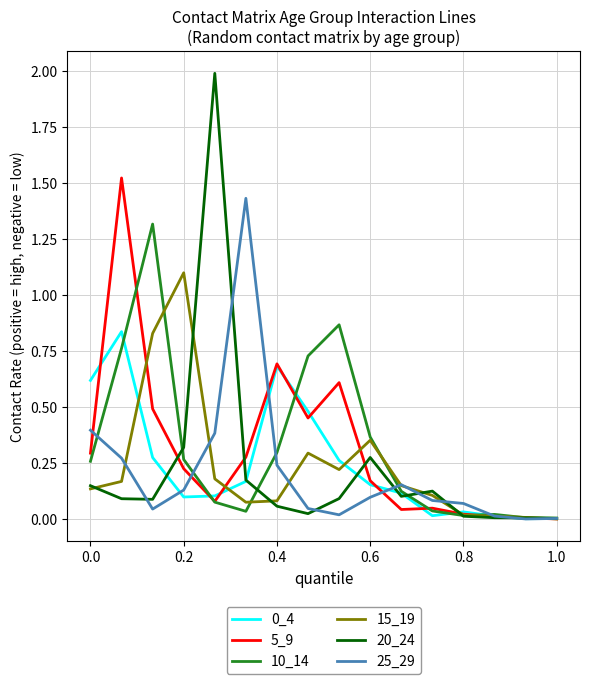

Does the chart have visible grid lines?

Yes